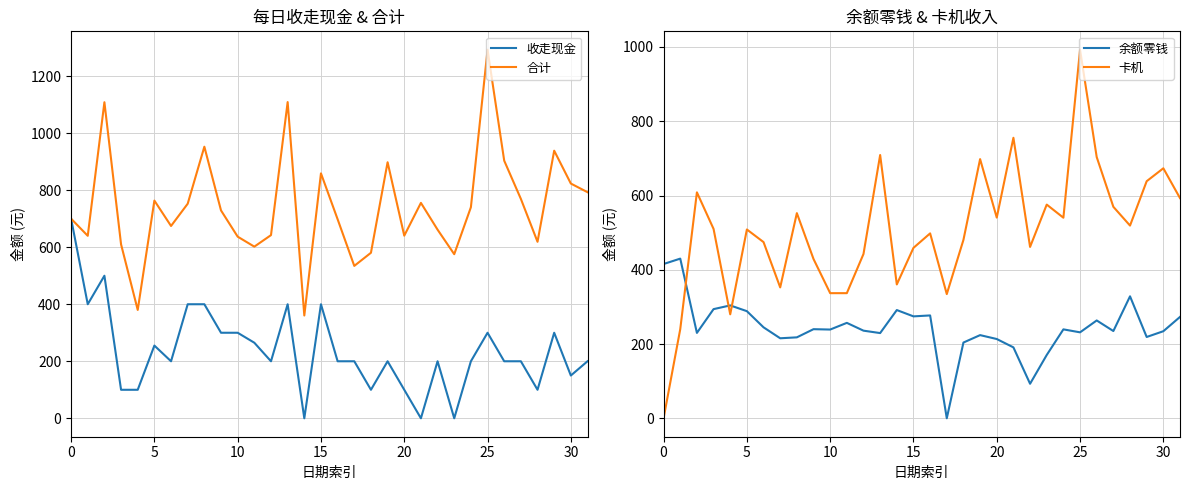

Which has a higher value, 17 or 8?

8